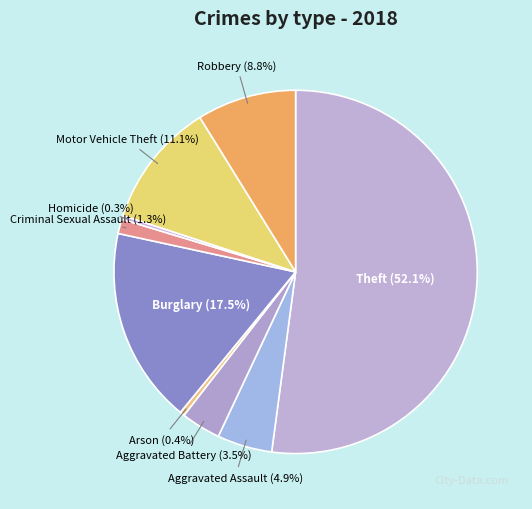

Does any single category account for the majority?

Yes